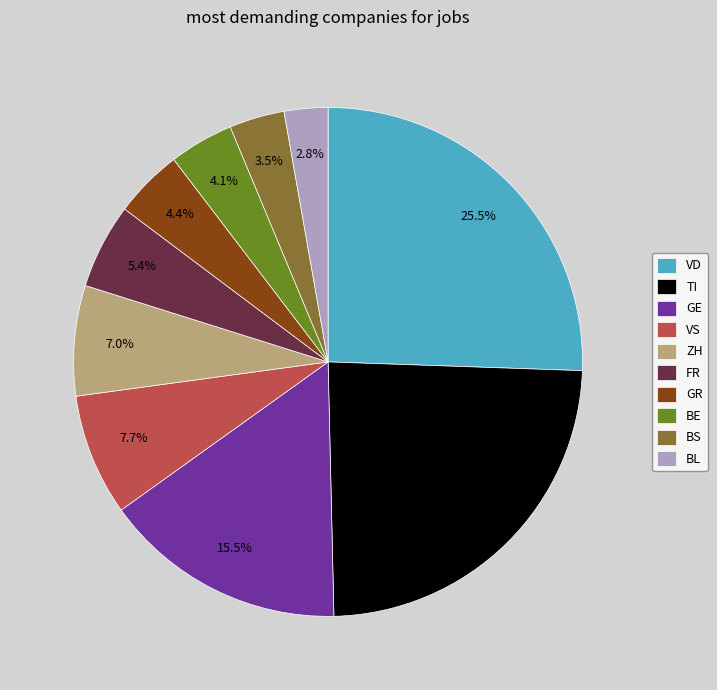

What is the smallest slice in the pie chart?

BL